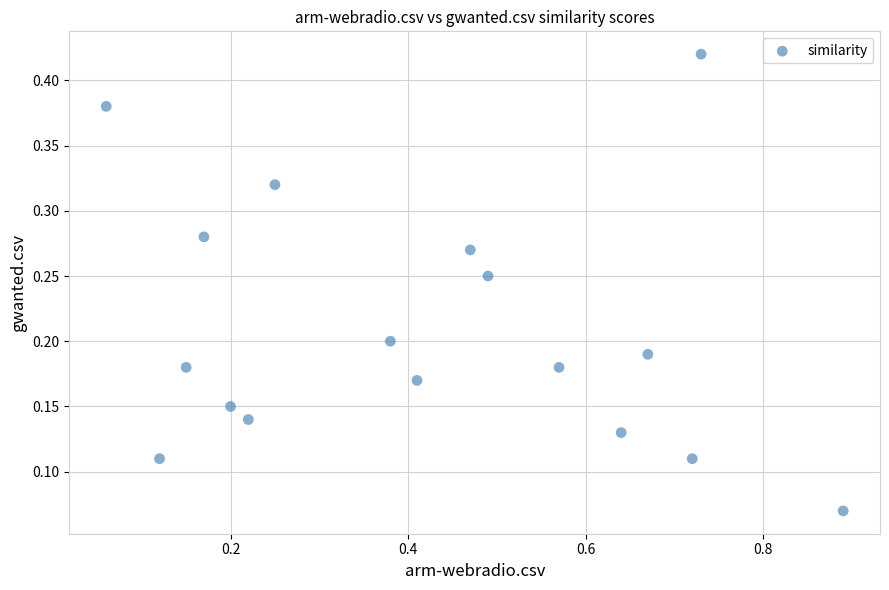

What is the range of X values (max minus min)?

0.8